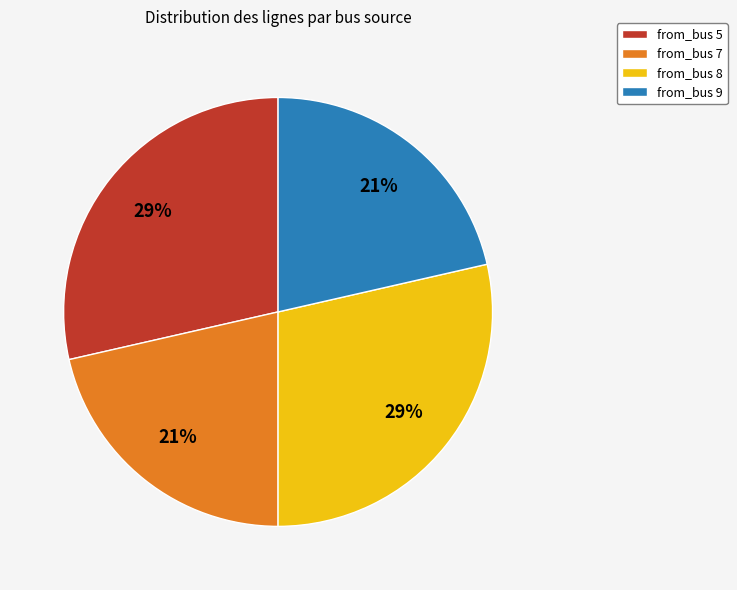

Between from_bus 9 and from_bus 5, which is larger?

from_bus 5